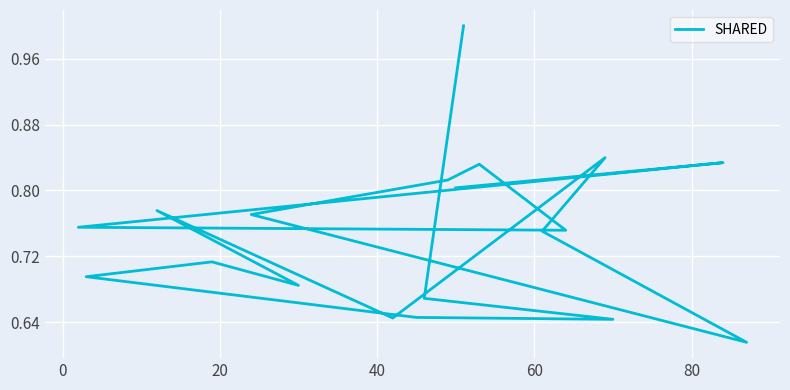

How many interior local valleys (lower than both neighbors) does the data have?

5